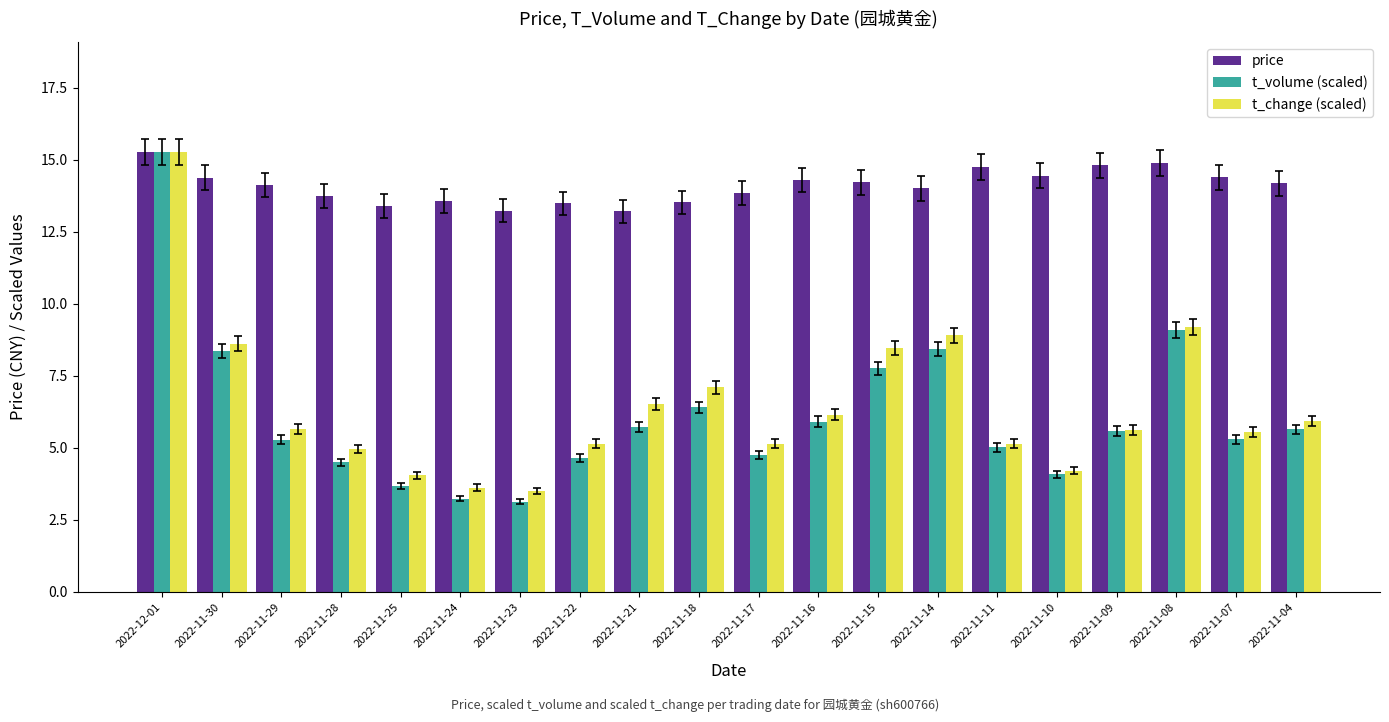

How many bars are there in each group?

3